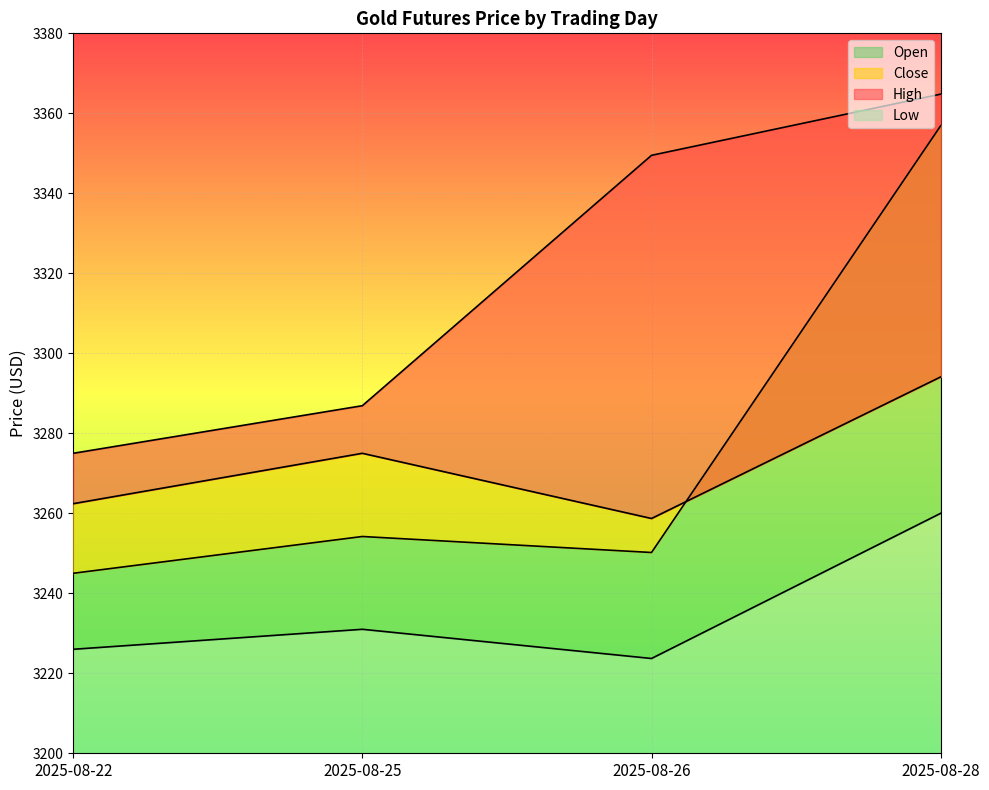

Where does the Open series first go above 3254?

2025-08-25